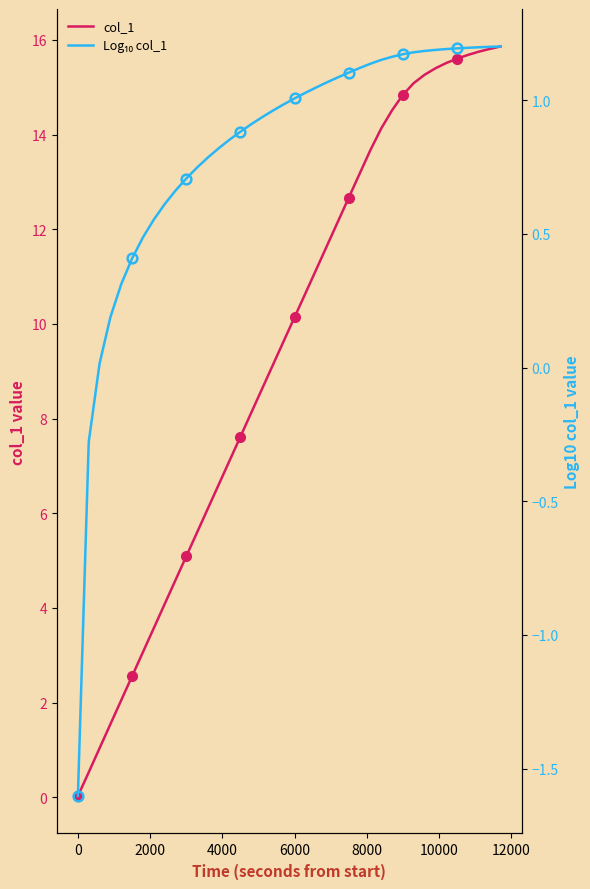

True or false: Log₁₀ col_1 and col_1 cross at least once.

False